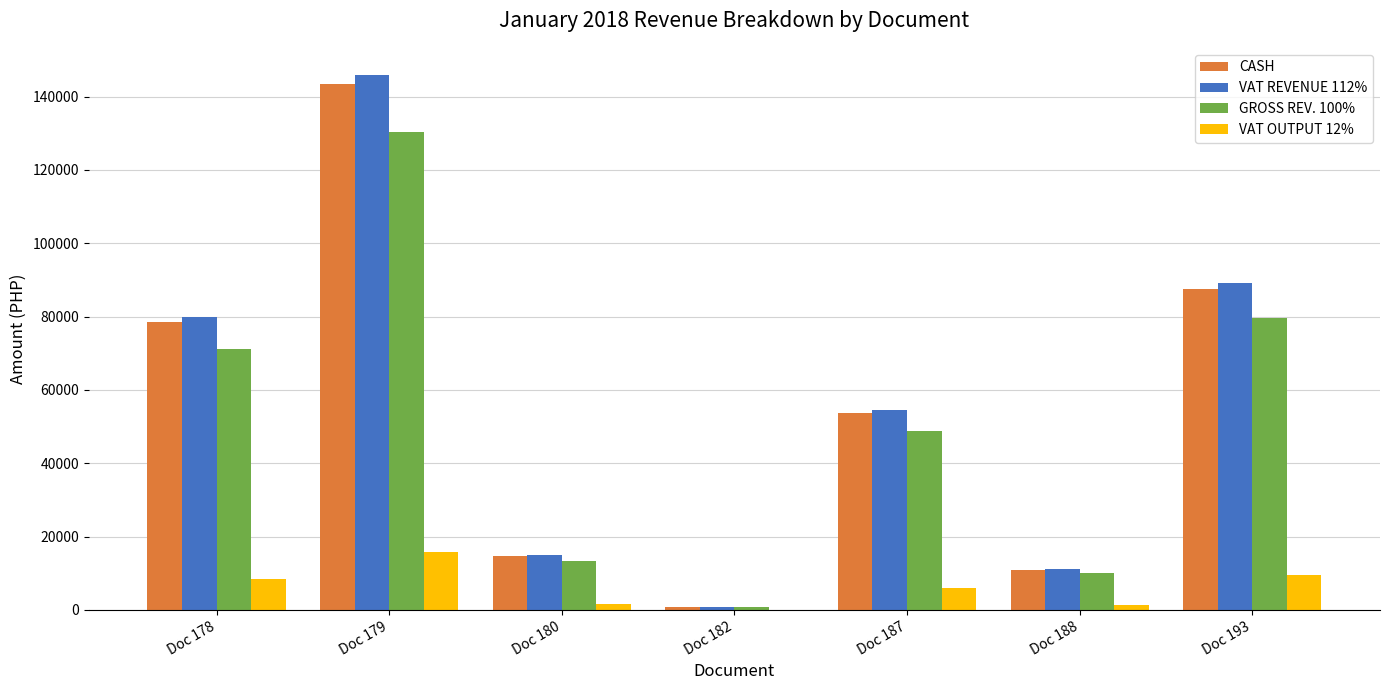

At which category is the sum across all series the highest?

Doc 179